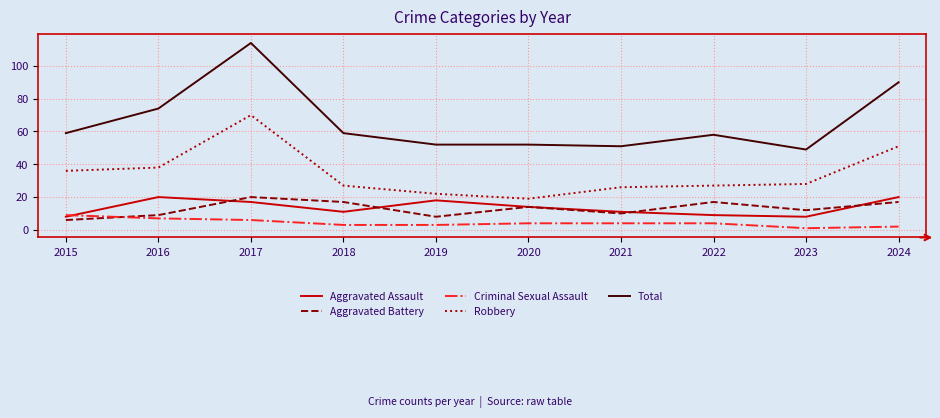

What is the sum of the Aggravated Battery values at 2021 and 2015?

16